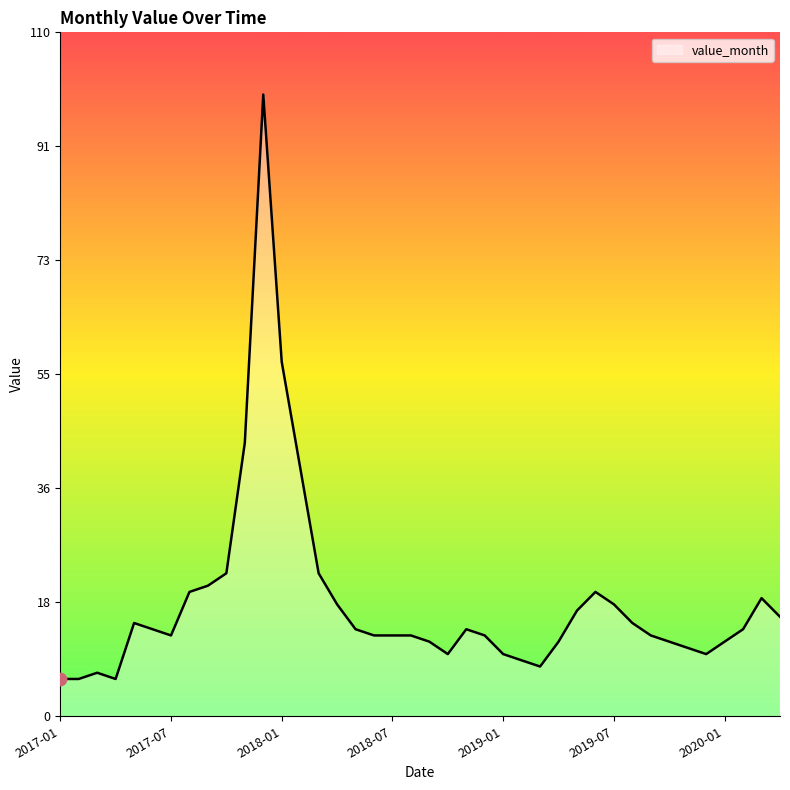

What is the minimum value shown in the chart?

6